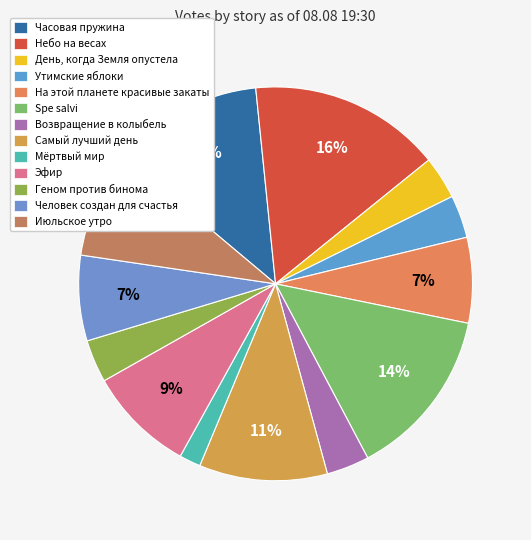

Count the number of slices in the pie.

13